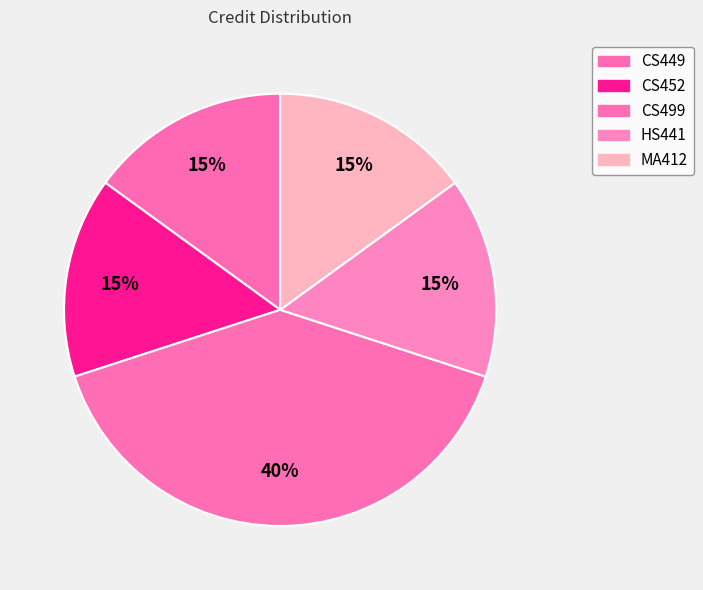

Combined, do HS441 and MA412 account for over 50%?

No